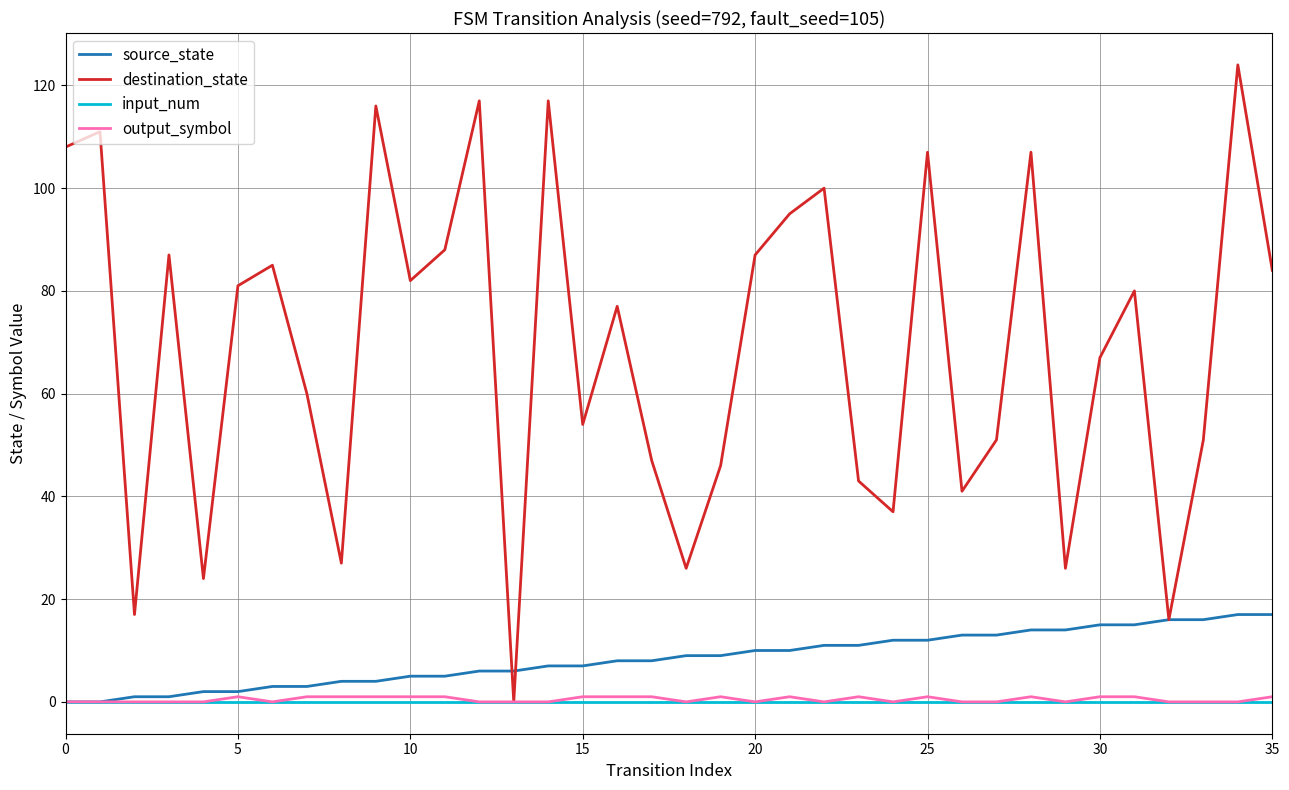

Which series has the widest spread of values?

destination_state